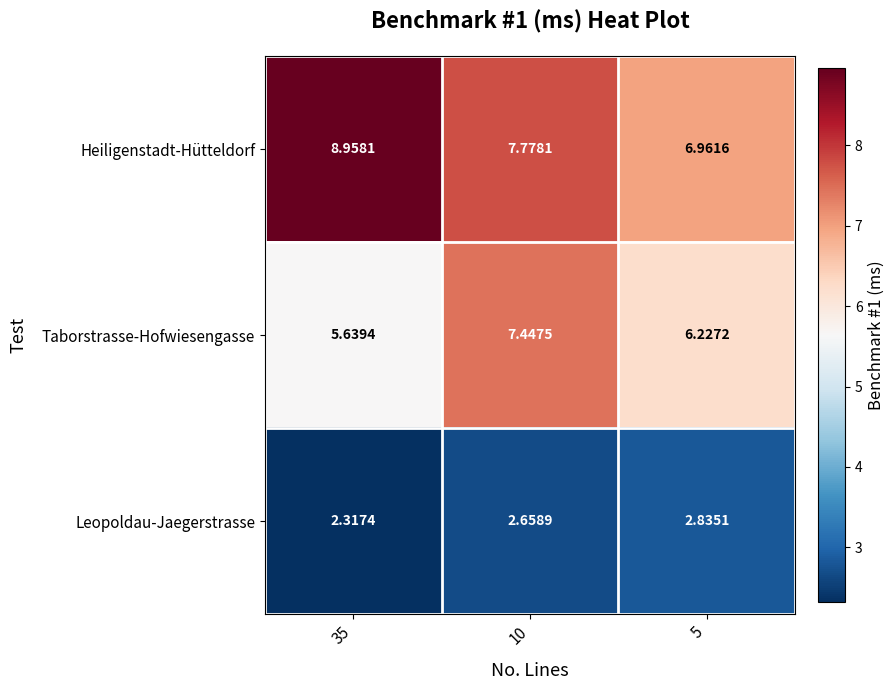

At 5, list the series in order from smallest to largest.

Leopoldau-Jaegerstrasse, Taborstrasse-Hofwiesengasse, Heiligenstadt-Hütteldorf